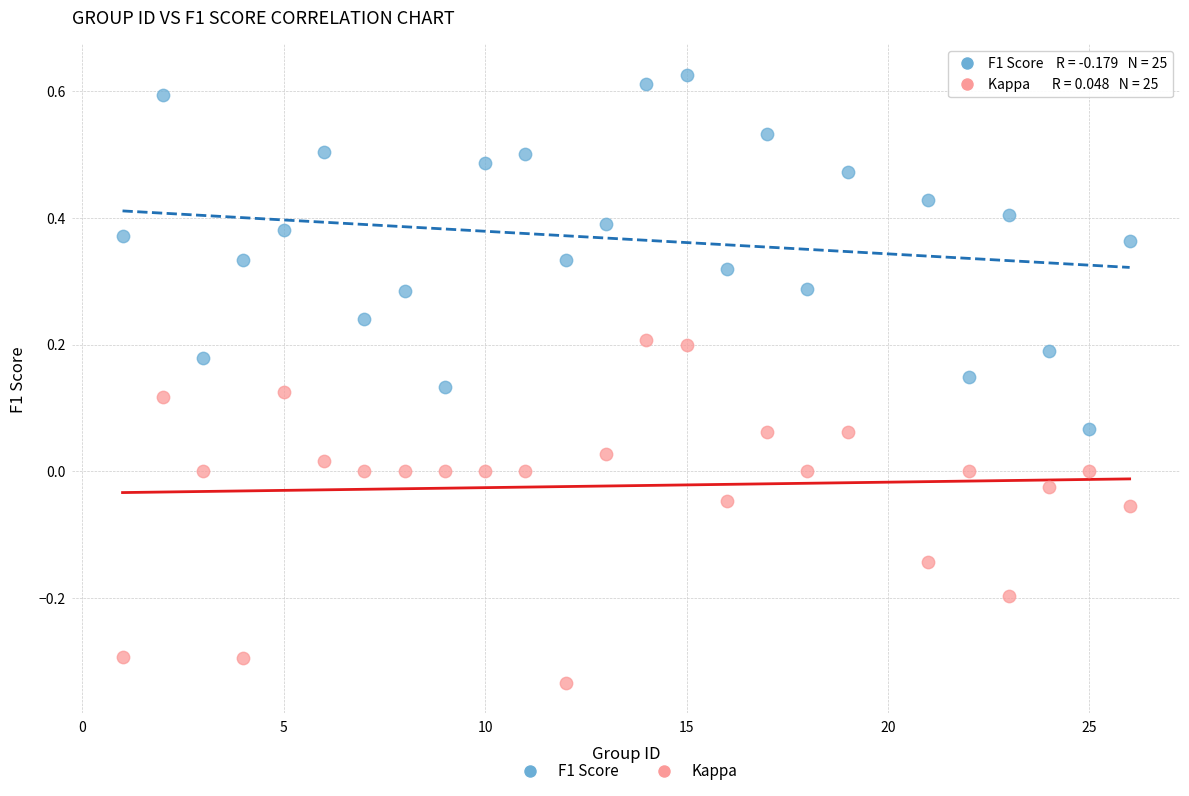

Which series reaches the maximum Y coordinate?

F1 Score